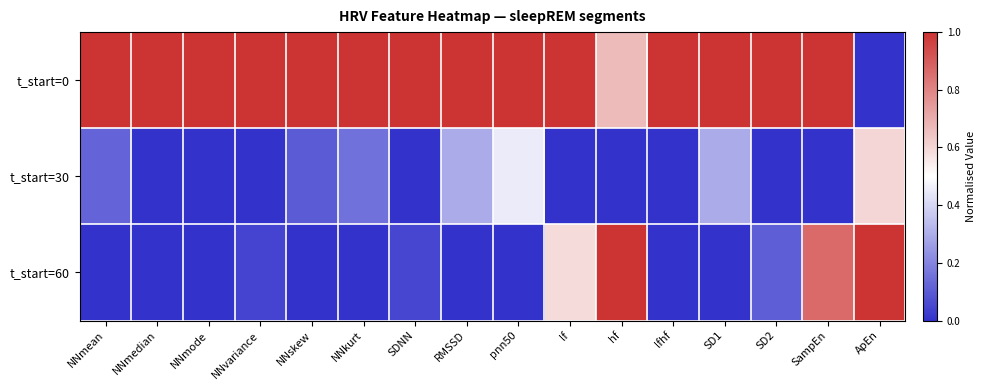

Reading right to left, list all the values displayed in this chart.

t_start=0: ApEn=0.0	SampEn=1.0	SD2=1.0	SD1=1.0	lfhf=1.0	hf=0.7	lf=1.0	pnn50=1.0	RMSSD=1.0	SDNN=1.0	NNkurt=1.0	NNskew=1.0	NNvariance=1.0	NNmode=1.0	NNmedian=1.0	NNmean=1.0
t_start=30: ApEn=0.6	SampEn=0.0	SD2=0.0	SD1=0.3	lfhf=0.0	hf=0.0	lf=0.0	pnn50=0.5	RMSSD=0.3	SDNN=0.0	NNkurt=0.2	NNskew=0.1	NNvariance=0.0	NNmode=0.0	NNmedian=0.0	NNmean=0.1
t_start=60: ApEn=1.0	SampEn=0.9	SD2=0.1	SD1=0.0	lfhf=0.0	hf=1.0	lf=0.6	pnn50=0.0	RMSSD=0.0	SDNN=0.0	NNkurt=0.0	NNskew=0.0	NNvariance=0.0	NNmode=0.0	NNmedian=0.0	NNmean=0.0